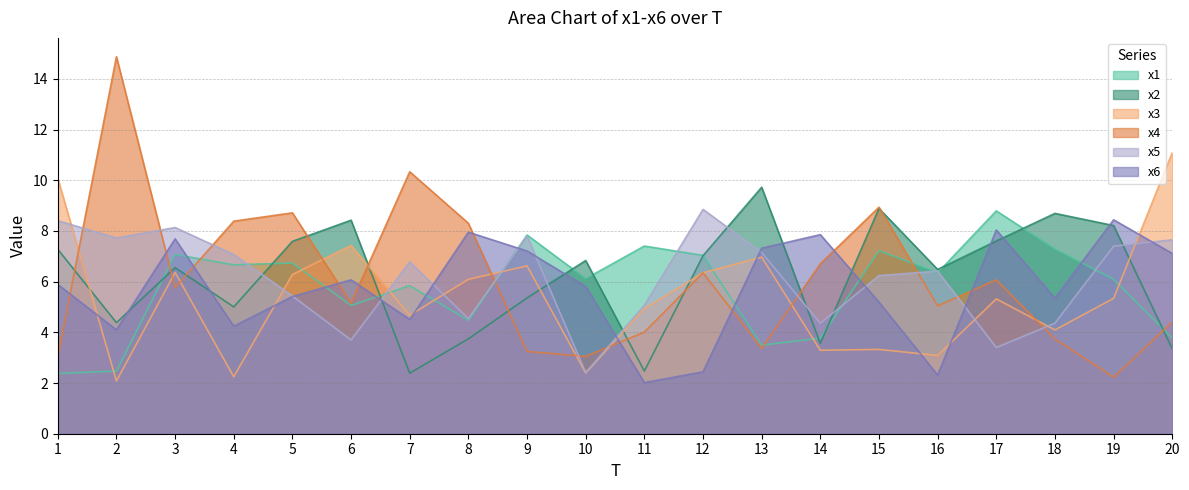

List the series in order of their peak value, lowest first.

x6, x1, x5, x2, x3, x4